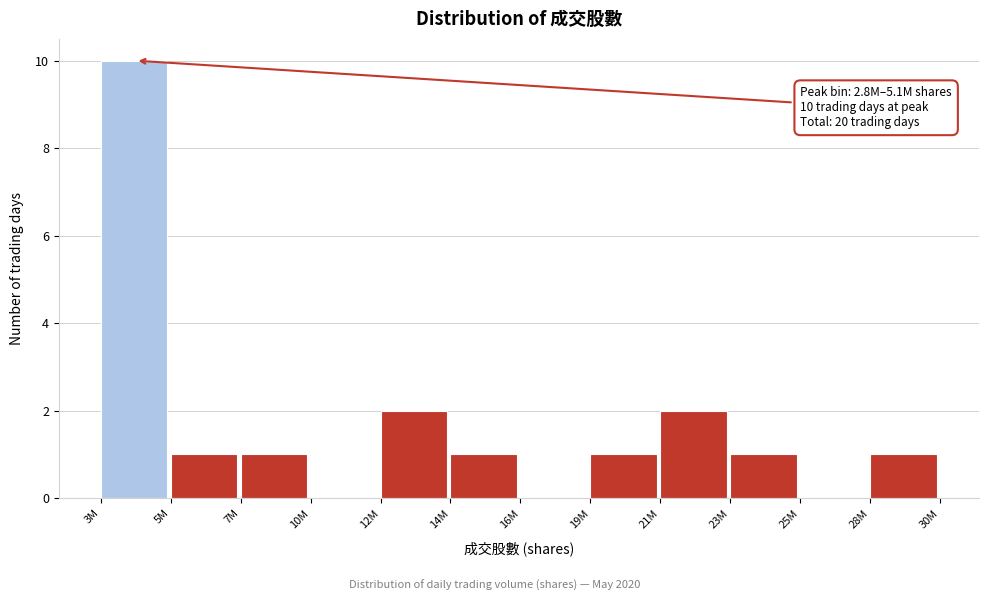

Reading right to left, transcribe all the data shown in this chart.

28M=1	25M=0	23M=1	21M=2	19M=1	16M=0	14M=1	12M=2	10M=0	7M=1	5M=1	3M=10